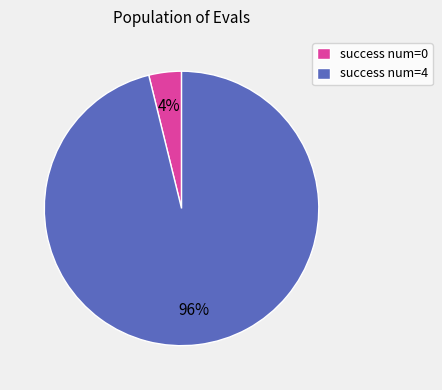

Do success num=0 and success num=4 together represent more than half of the pie?

Yes